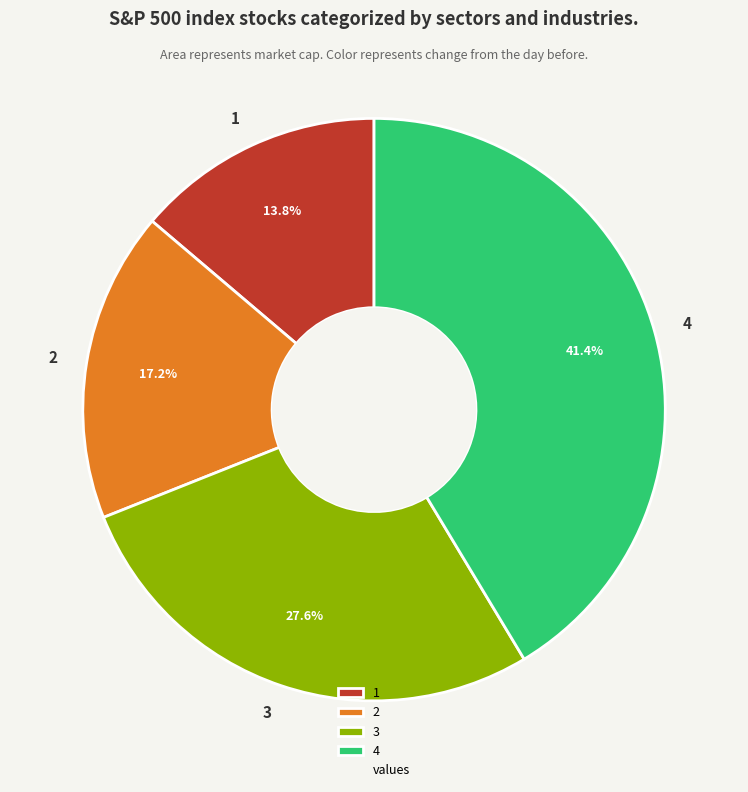

The 2 slice represents 17% of the pie. True or false?

True